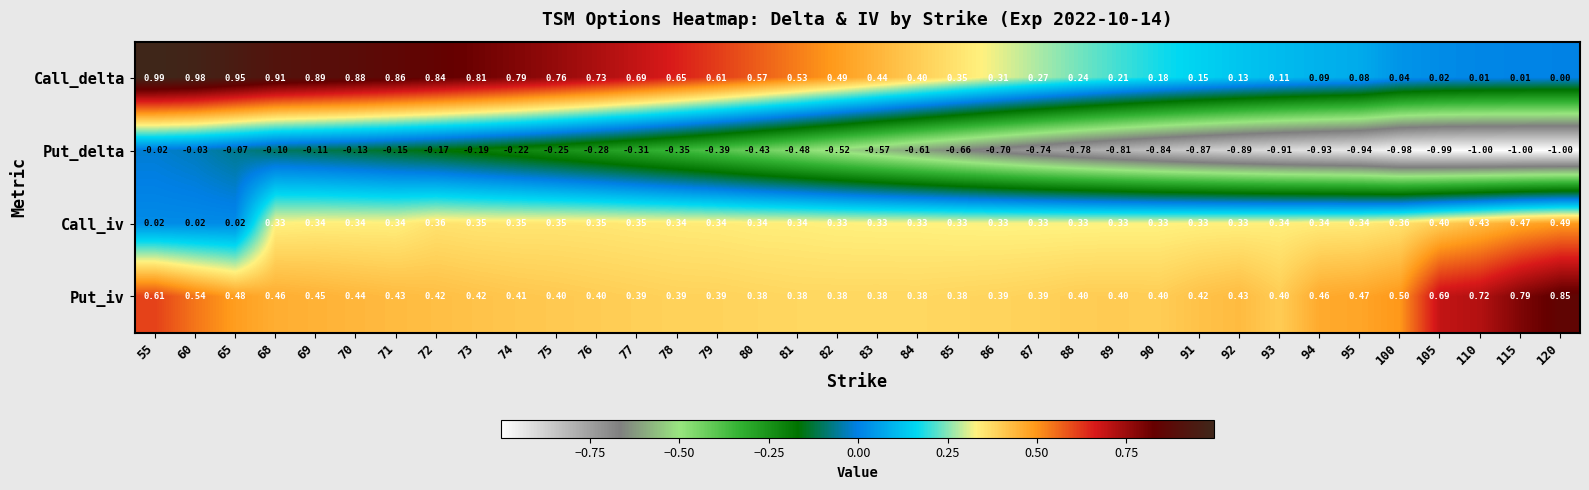

Which series has the largest total across all categories?

Call_delta